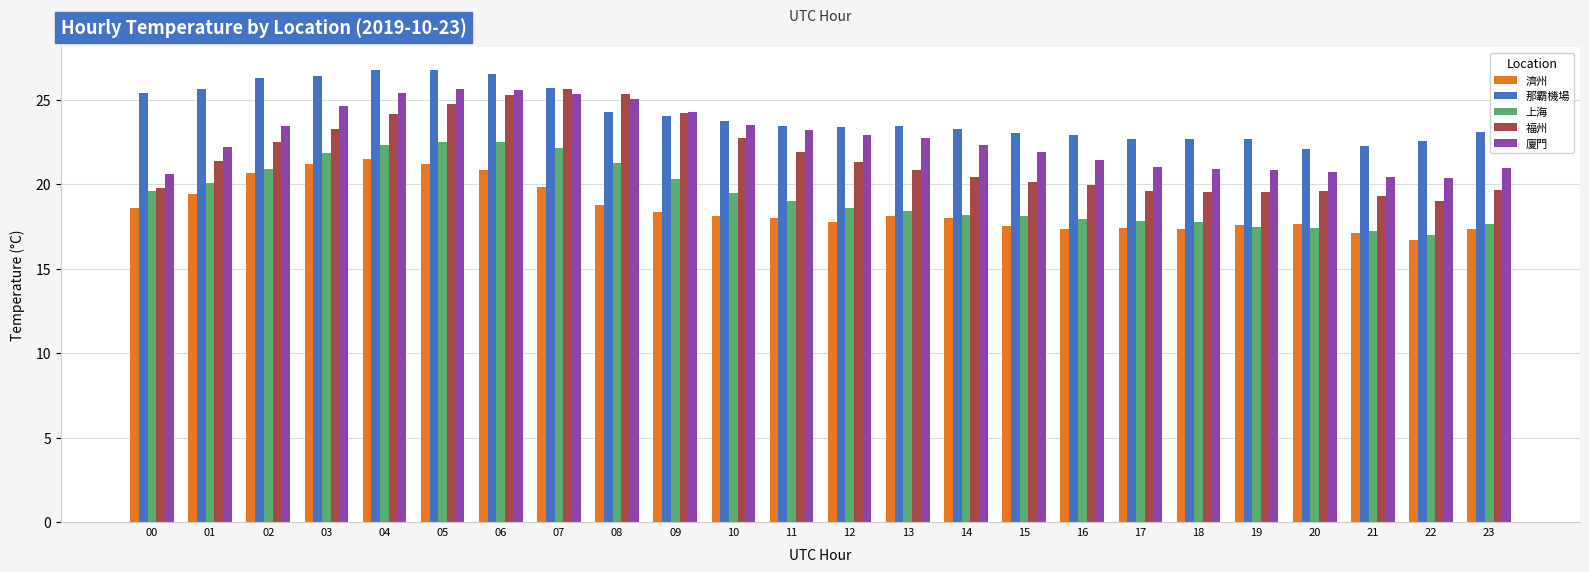

What are all the series names shown in the legend?

濟州, 那霸機場, 上海, 福州, 廈門